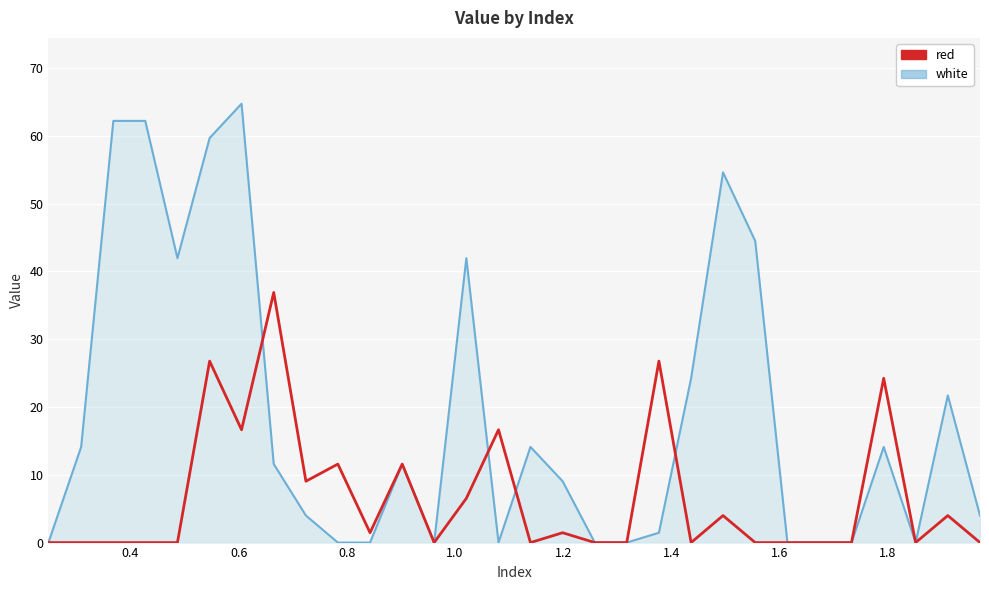

What is the difference between the maximum and minimum values in the red series?

36.9